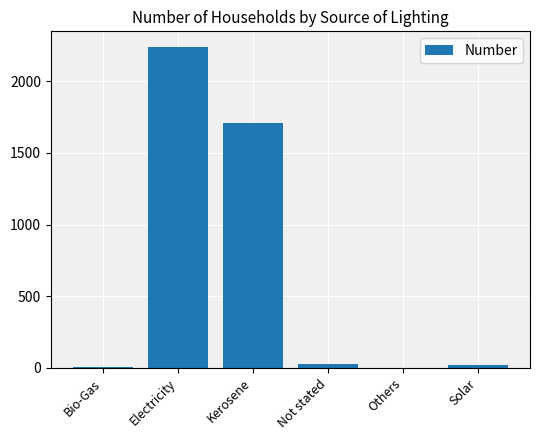

Which has a higher value, Others or Electricity?

Electricity